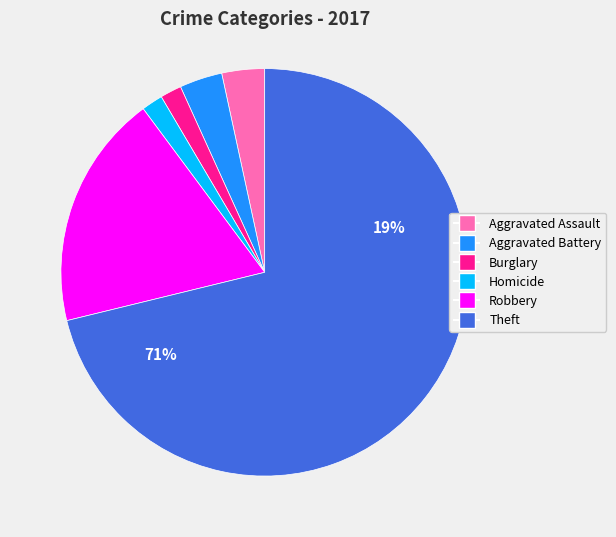

What percentage is the Robbery slice, to the nearest percent?

19%